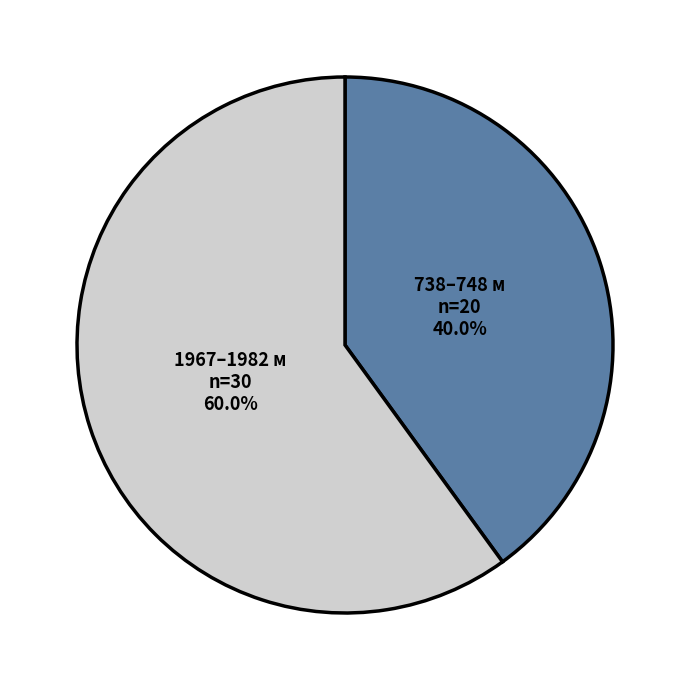

Which slice is the largest?

1967–1982 м